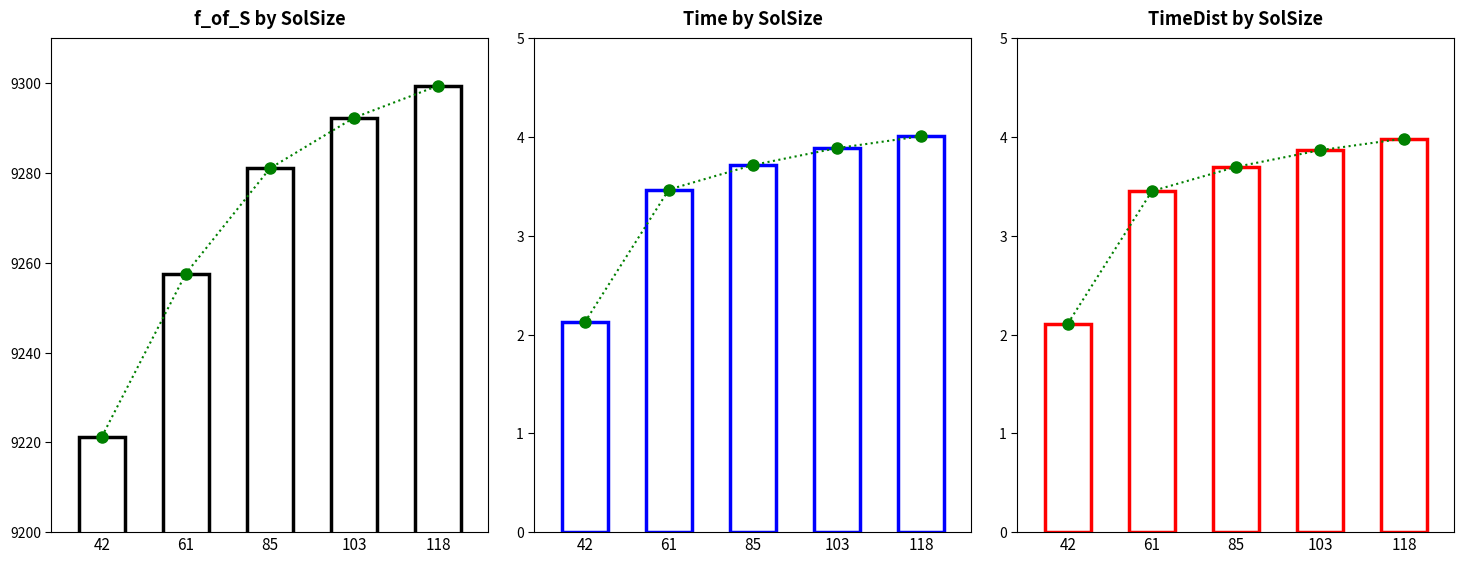

What is the sum of all TimeDist trend values?

17.1